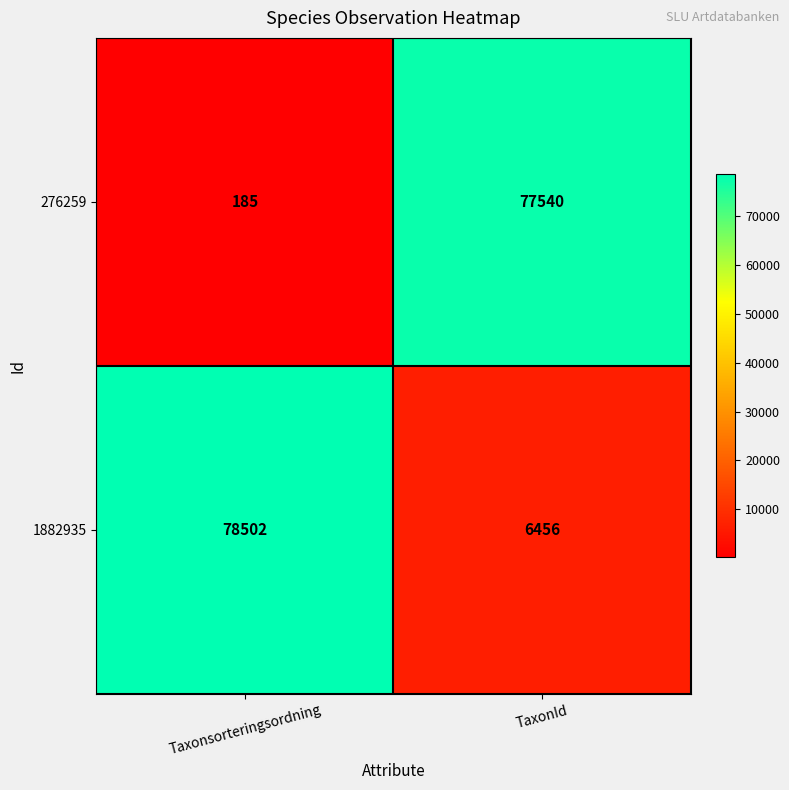

The 1882935 series shows 31455 at Taxonsorteringsordning. True or false?

False